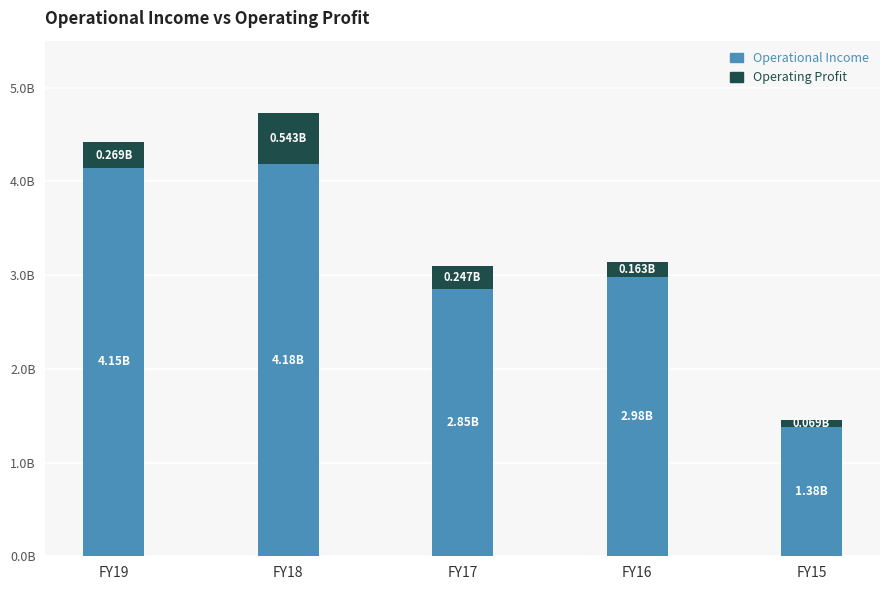

What are all the series names shown in the legend?

Operational Income, Operating Profit